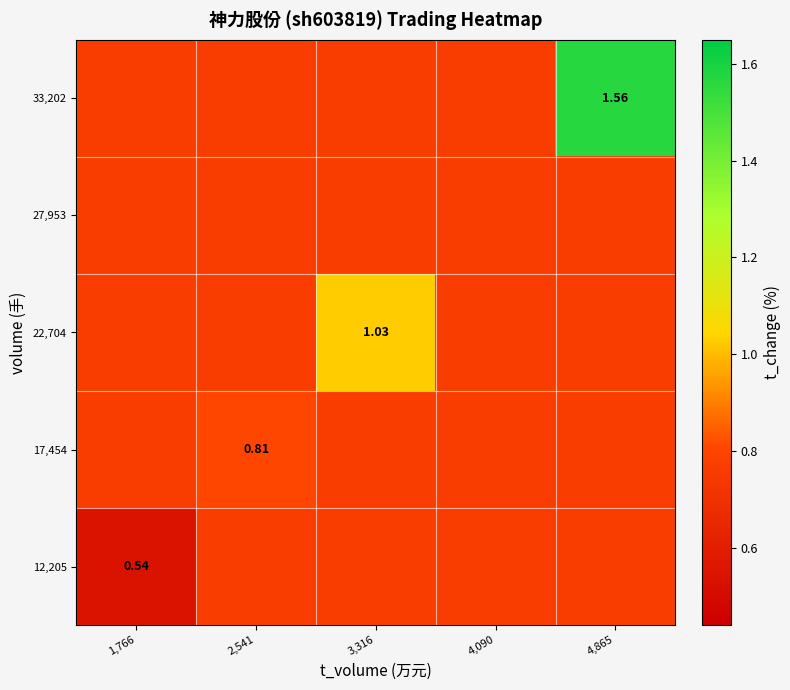

What is the sum of the 12,205 values at 1,766 and 4,865?

1.3